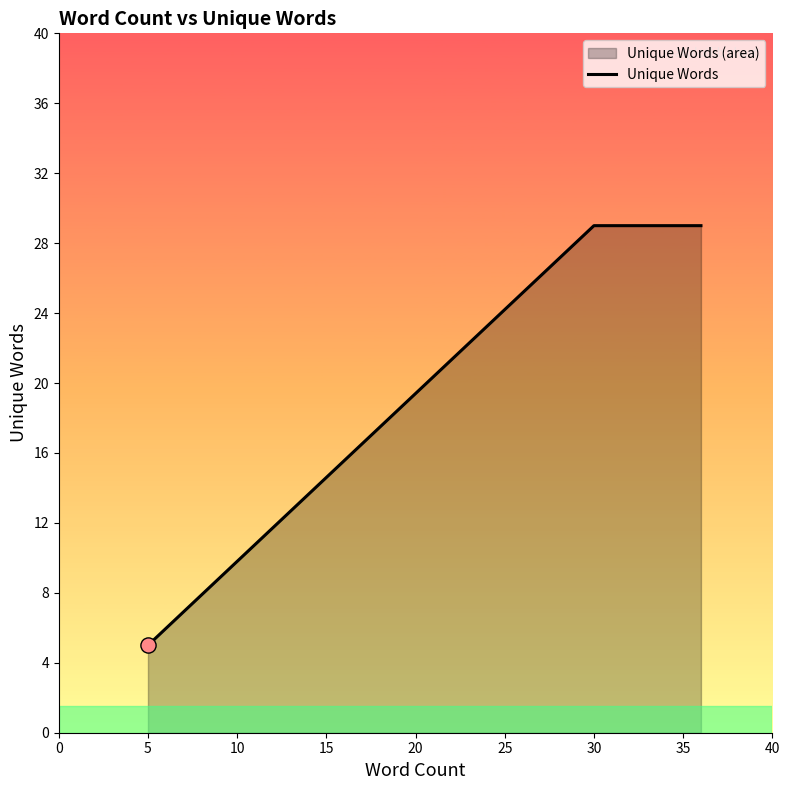

The chart shows a value of 14 at 30. True or false?

False